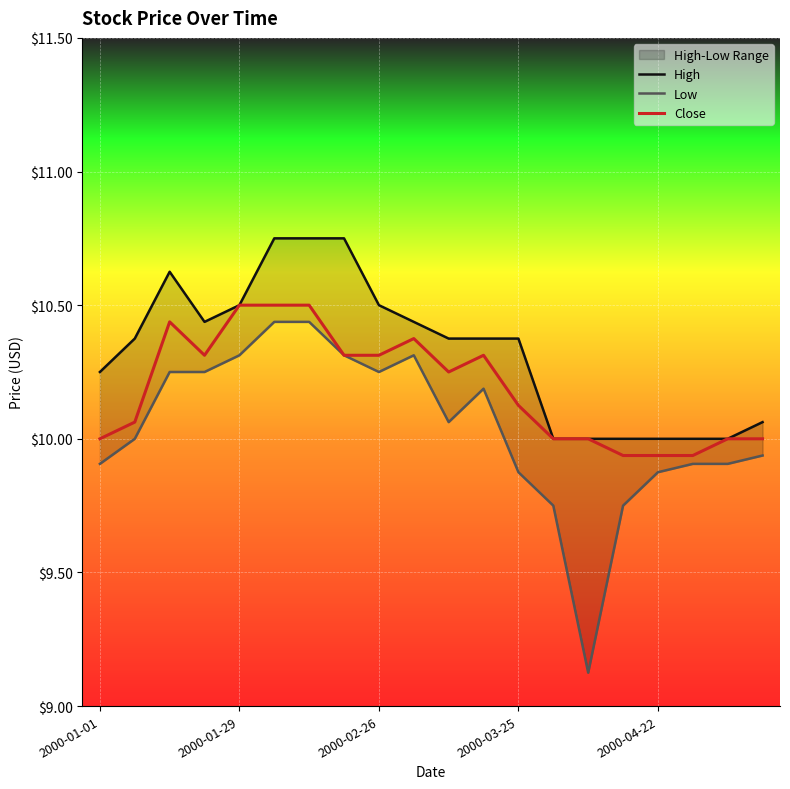

What are all the series names shown in the legend?

High, Low, Close